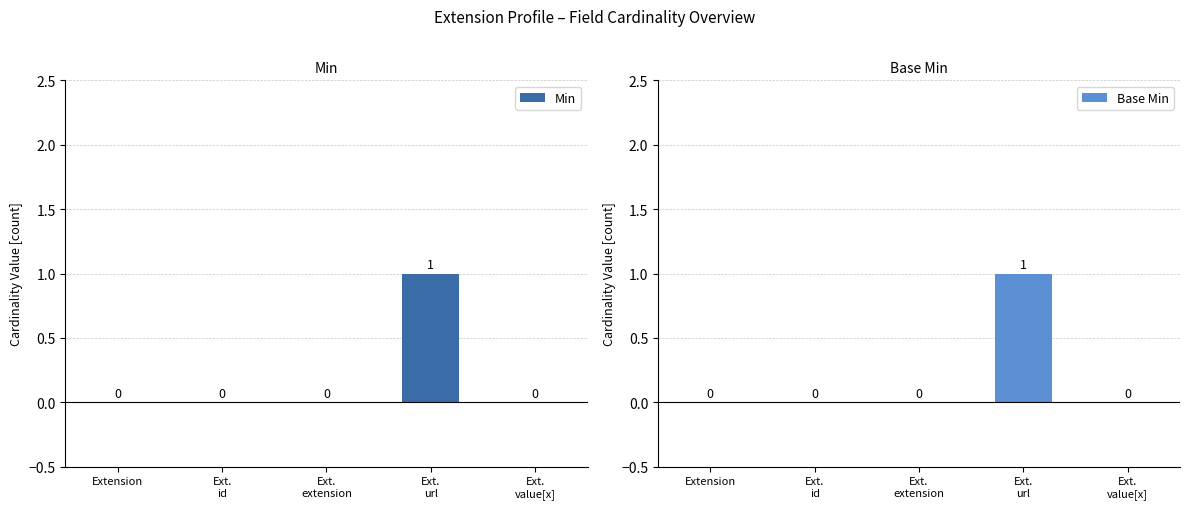

What position from the left is Ext.
value[x]?

5